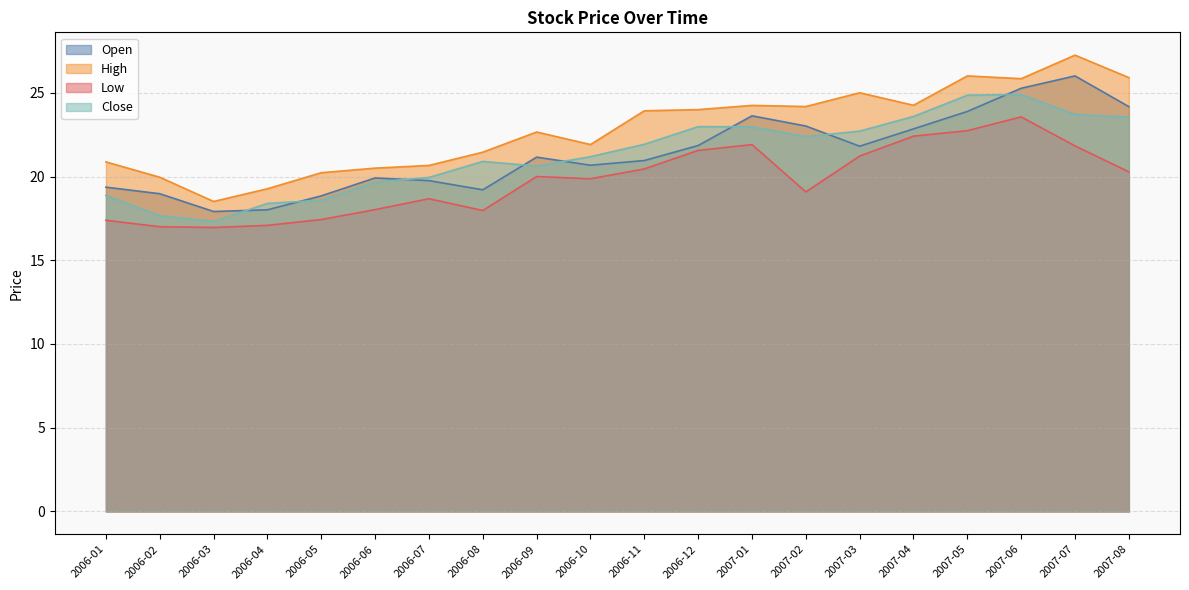

What is the label of the 13th point from the right?

2006-08